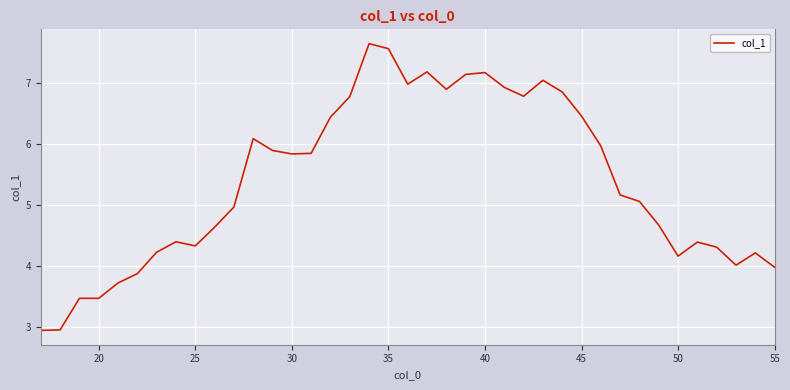

How many lines are shown in the chart?

1